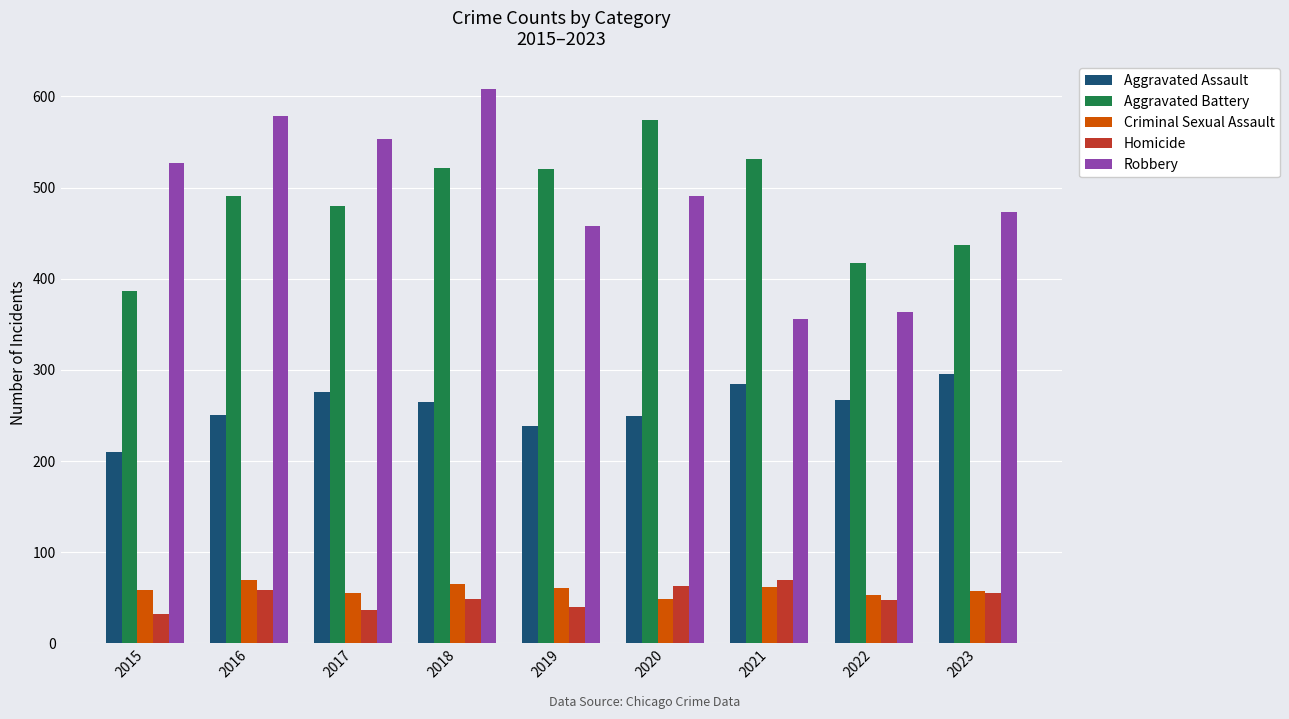

At which category does the chart reach its peak across all series?

2018